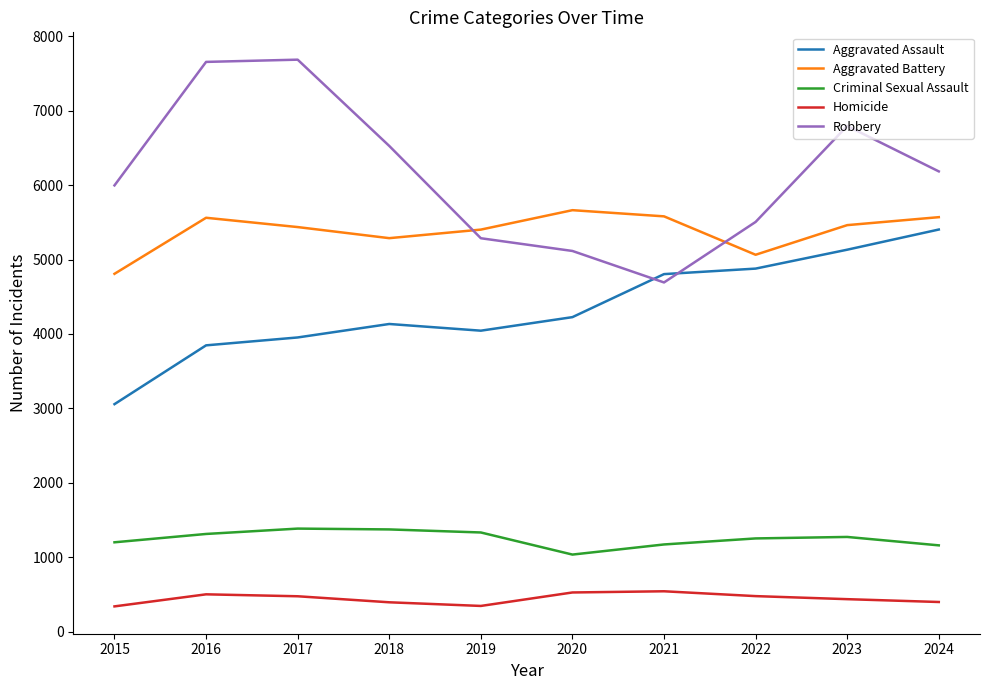

List the series in order of their peak value, highest first.

Robbery, Aggravated Battery, Aggravated Assault, Criminal Sexual Assault, Homicide